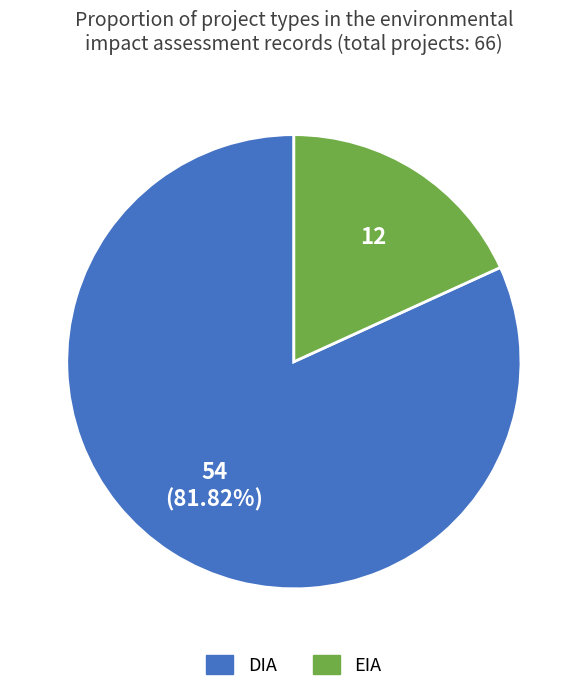

Which slice represents more than half of the pie?

DIA